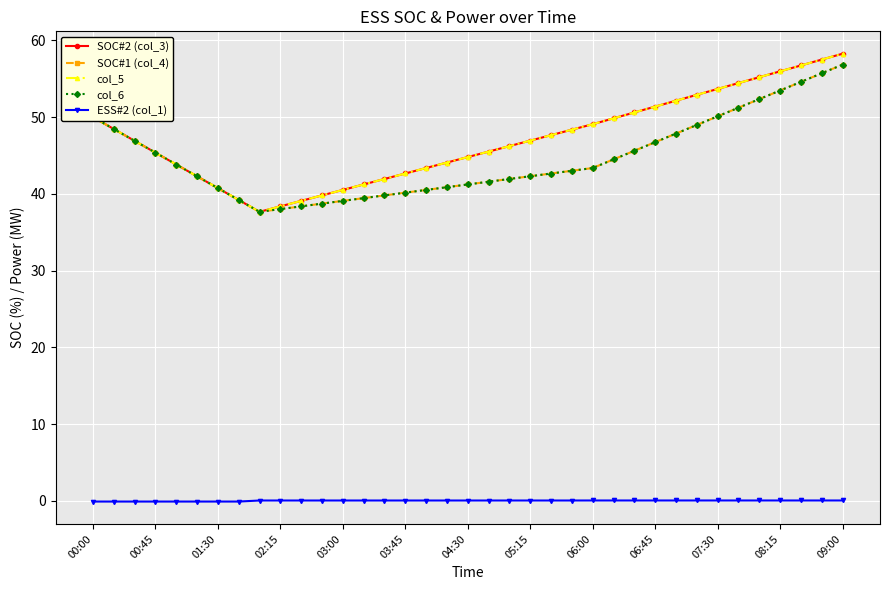

Does the chart have visible grid lines?

Yes